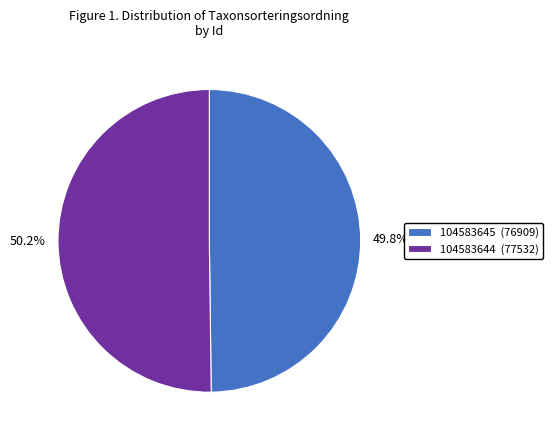

Count the number of slices in the pie.

2